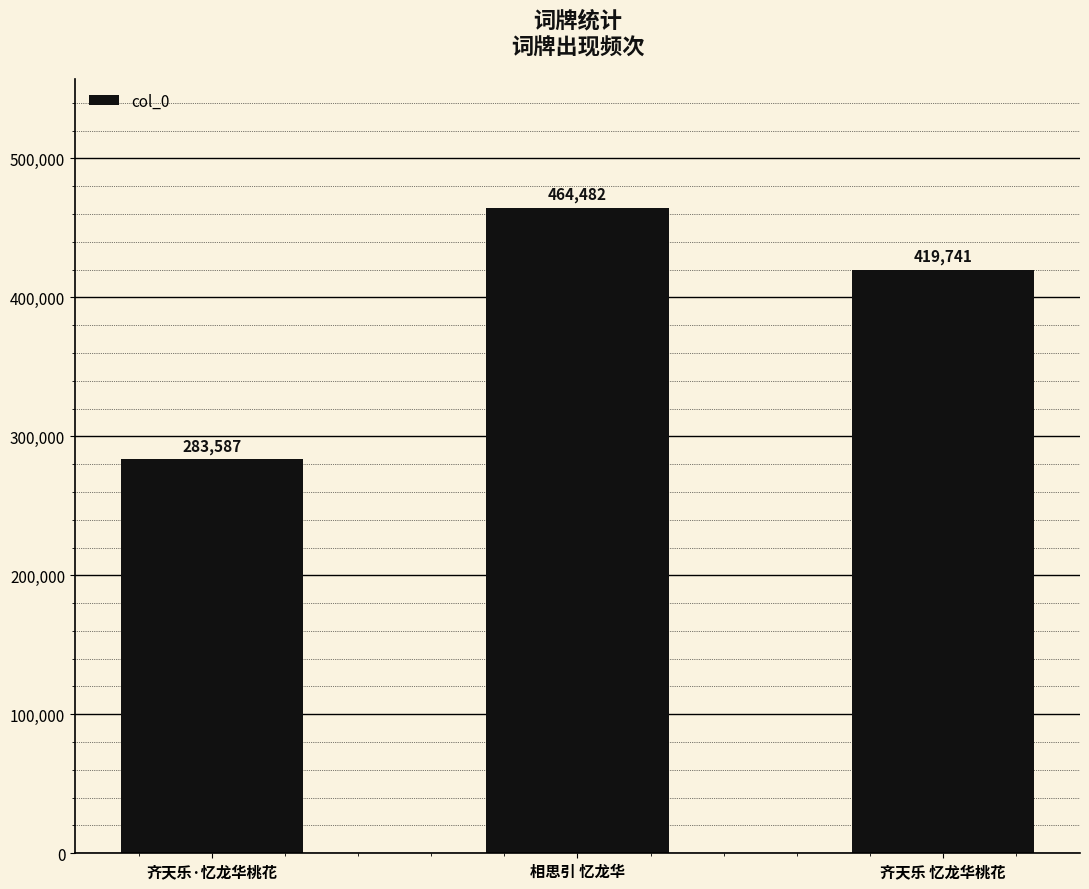

Count the values in the range 283587 to 464482.

3